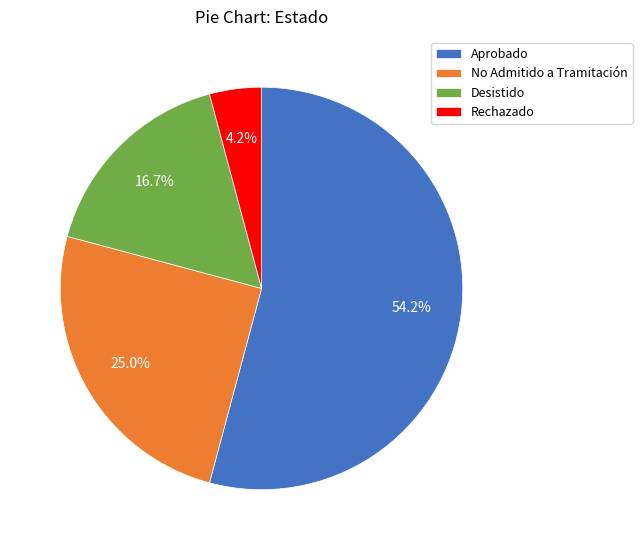

Which slice is the smallest?

Rechazado